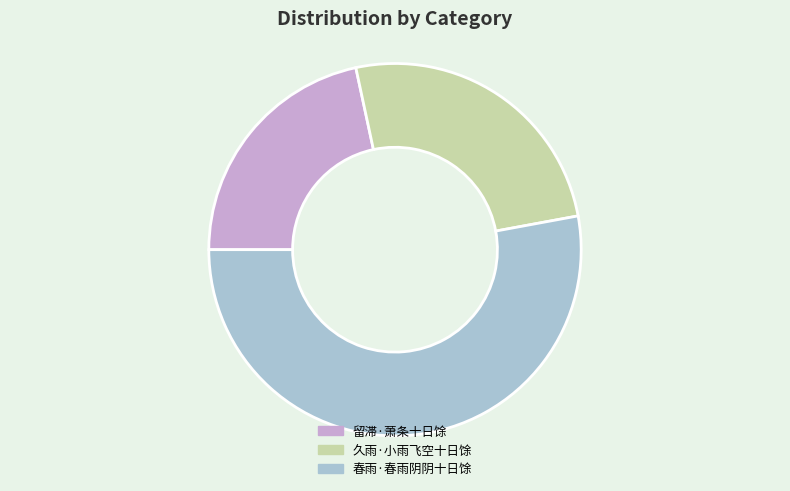

How many slices are in this pie chart?

3